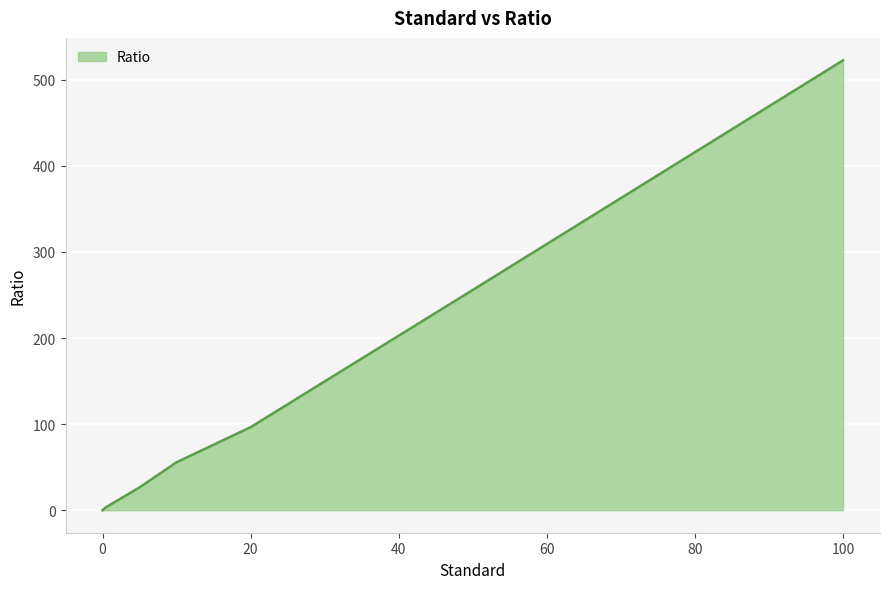

What is the greatest value displayed?

522.6